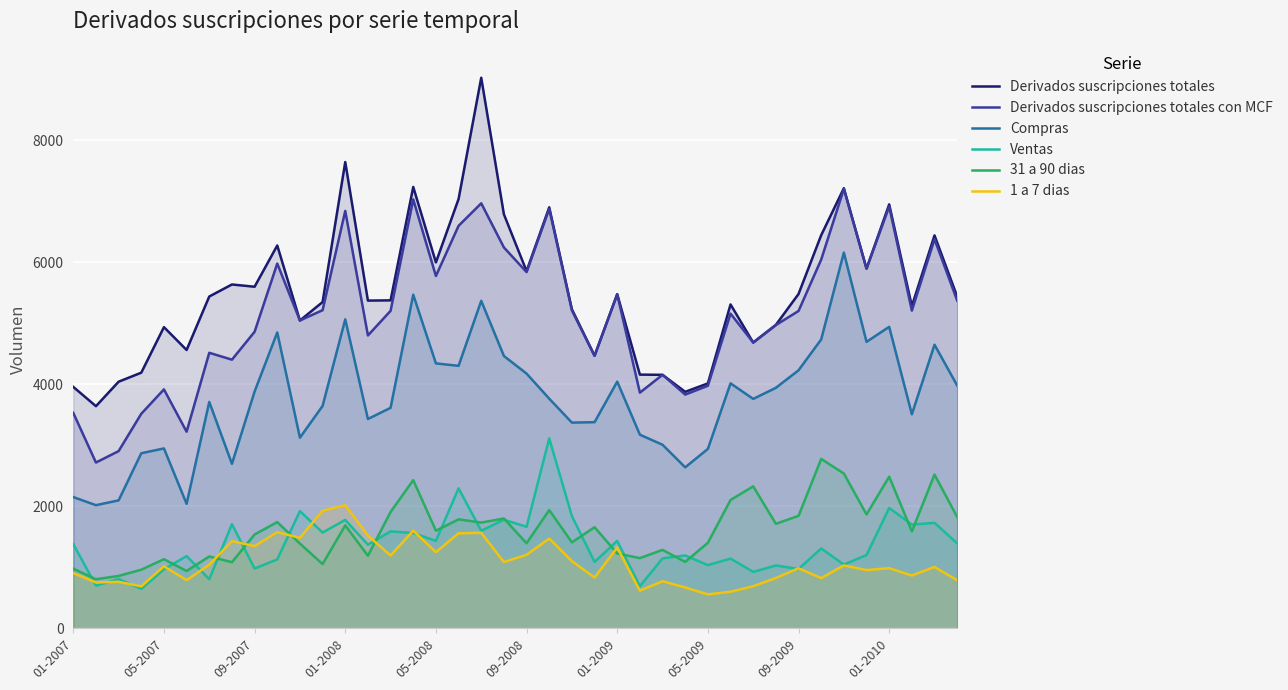

True or false: Derivados suscripciones totales con MCF has more than 1 points higher than both neighbors.

True